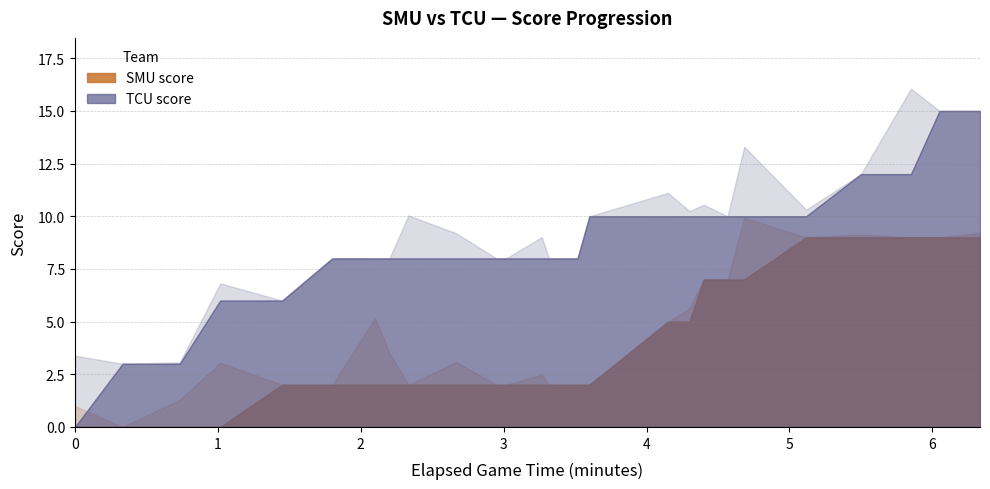

At which category does the chart reach its minimum across all series?

0:00